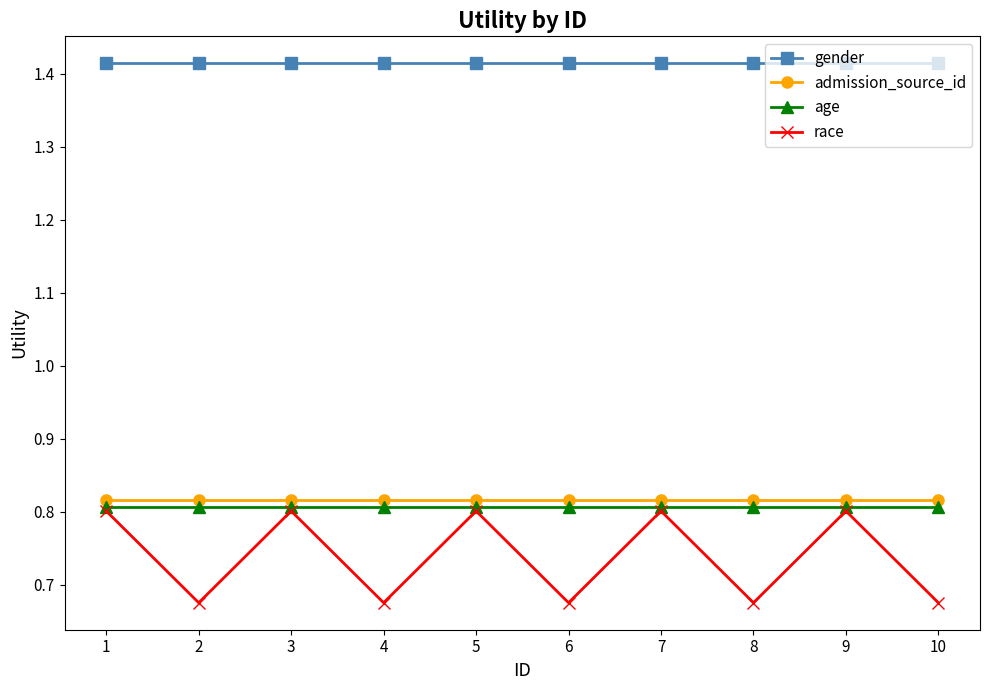

True or false: gender and race intersect in this chart.

False